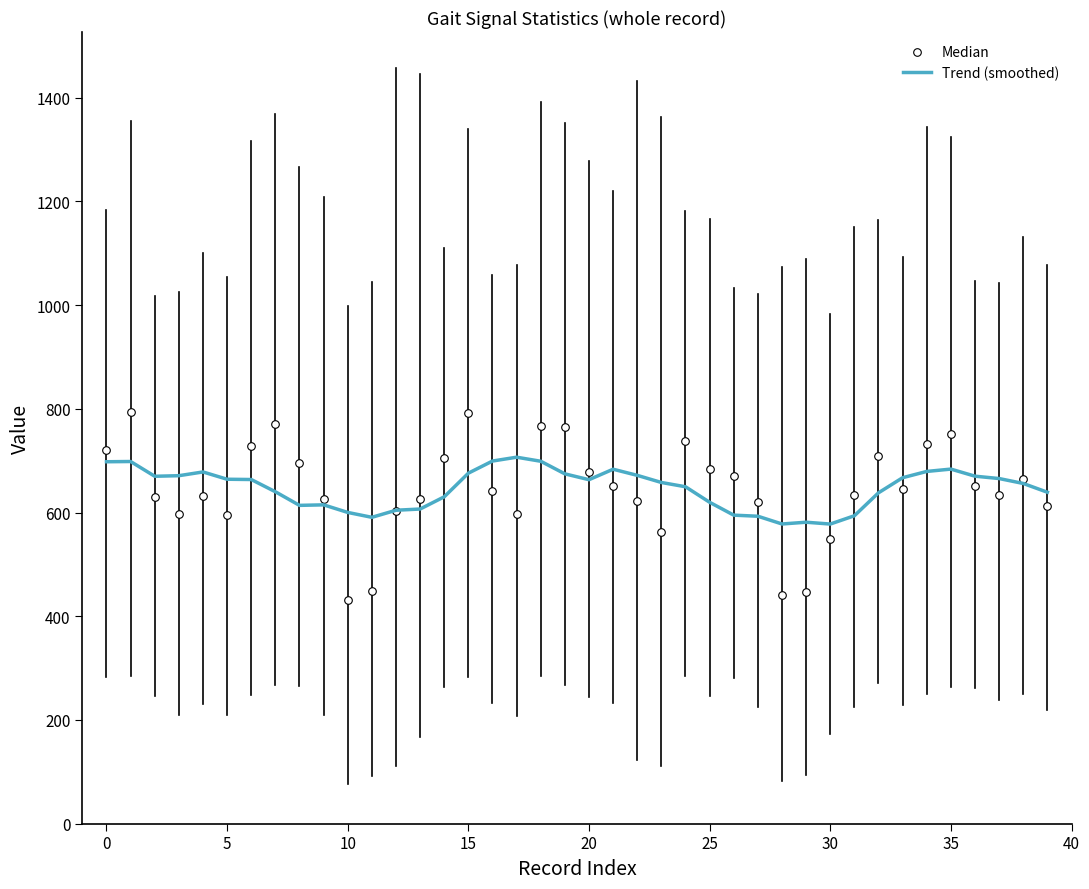

Which series contains the highest Y value?

Median